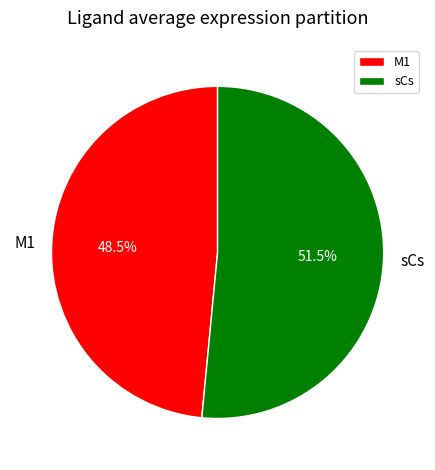

Count the number of slices in the pie.

2